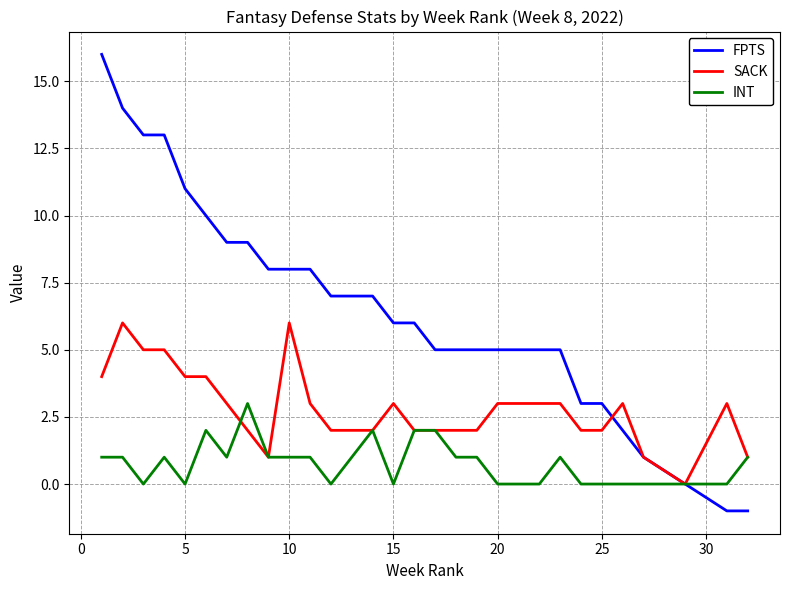

How many lines are shown in the chart?

3